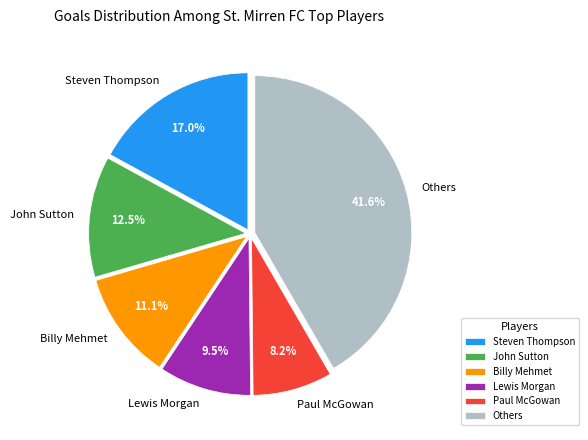

What is the ratio of the value at Lewis Morgan to the value at Paul McGowan?

1.2